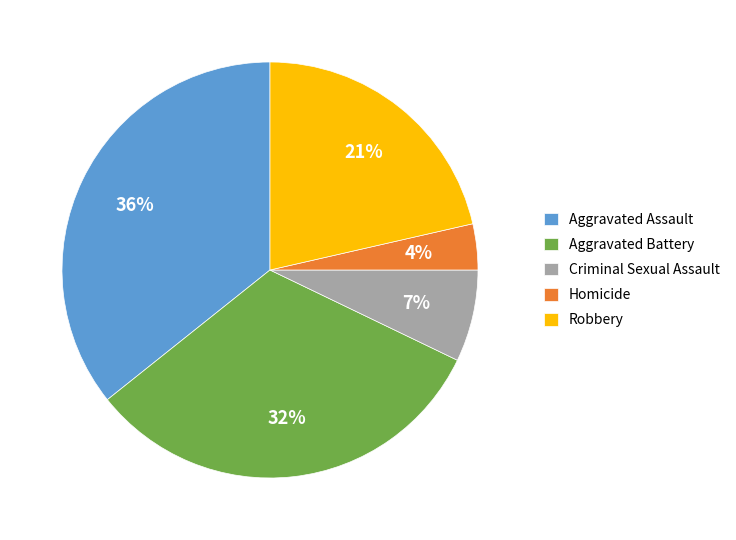

Count the number of slices in the pie.

5